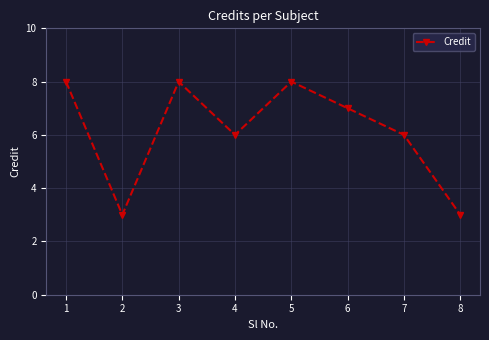

How many interior local peaks (higher than both neighbors) does the data have?

2